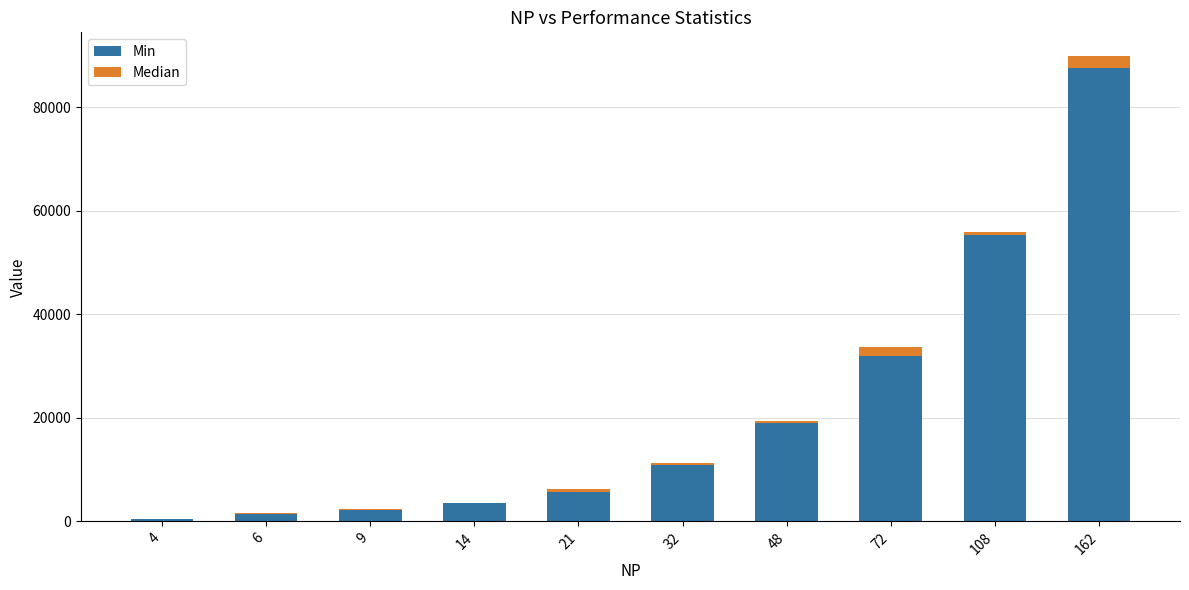

Are the bars grouped side by side (vs. stacked)?

No